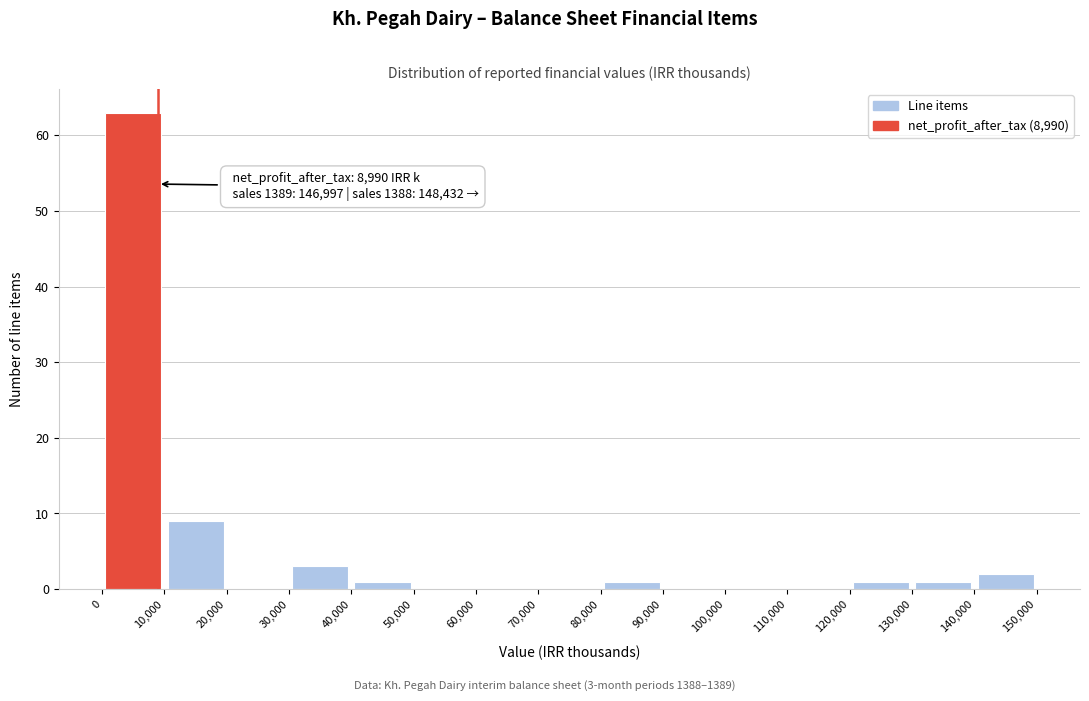

Which range on the x-axis has the tallest bar?

0 to 10,000